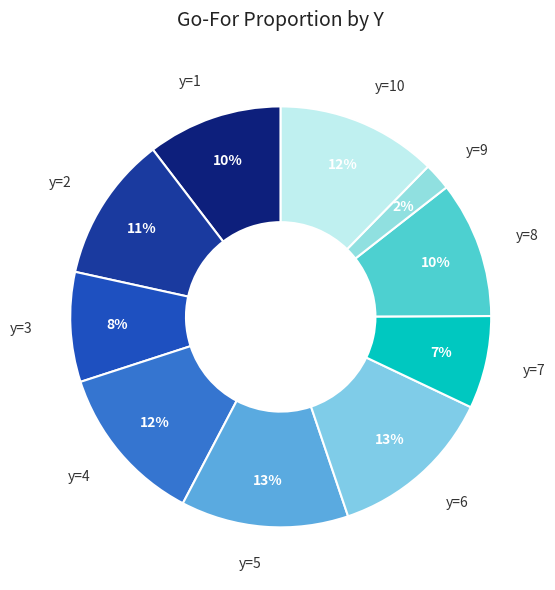

Is there any slice that represents more than half of the pie?

No